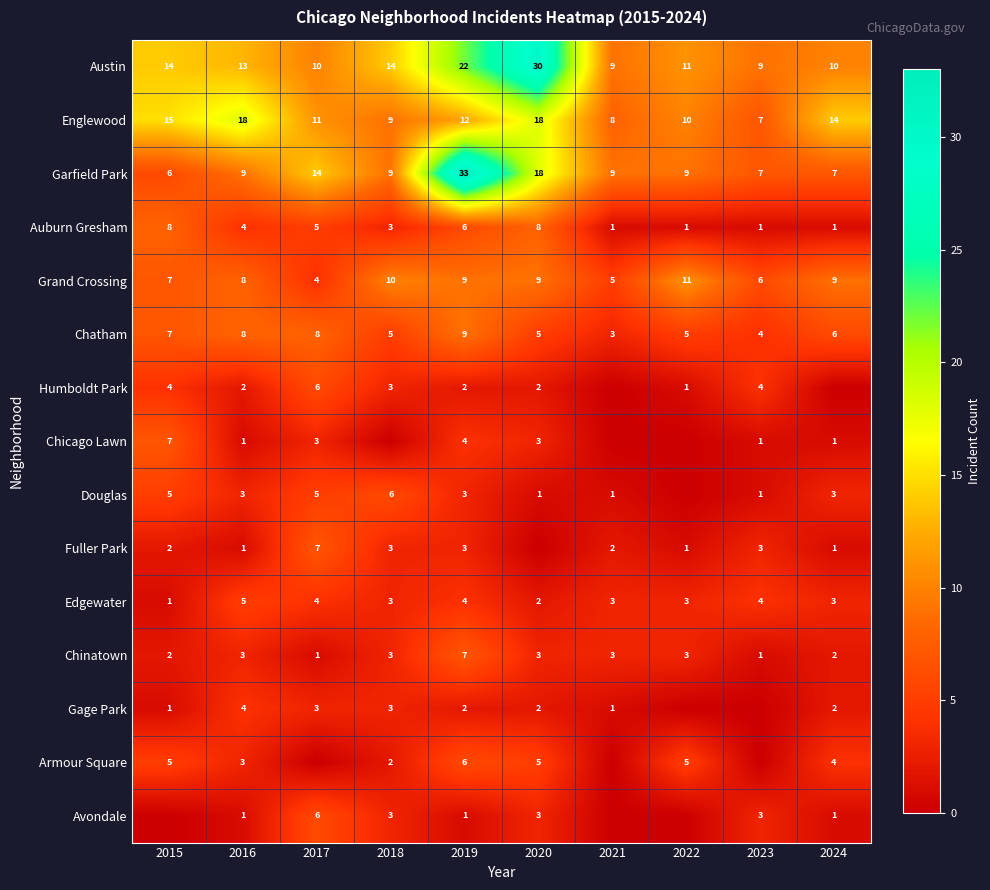

What value does the Grand Crossing series have at 2016?

8